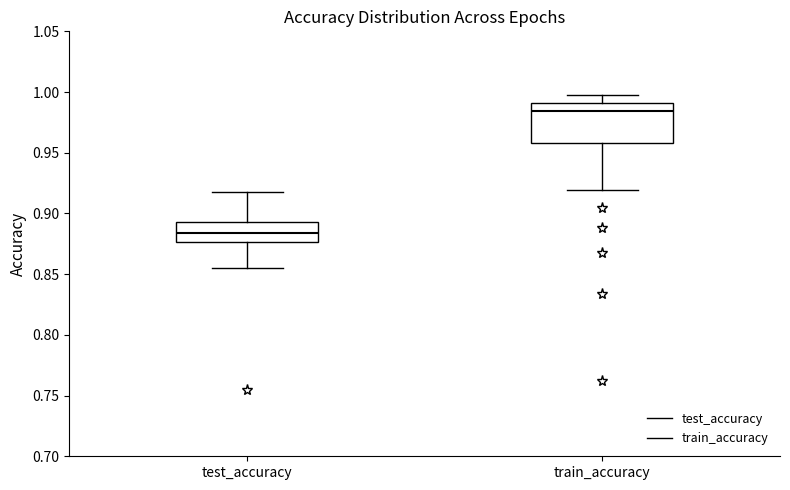

Reading left to right, transcribe this box plot: for each box, give where its median line is, the range the box spans, and where its two whiskers end, as read against the y-axis. The values are not printed on the chart, so give them approximately, as read against the axis.

test_accuracy: median 0.885, box 0.875 to 0.895, whiskers 0.855 to 0.915
train_accuracy: median 0.985, box 0.960 to 0.990, whiskers 0.920 to 0.995